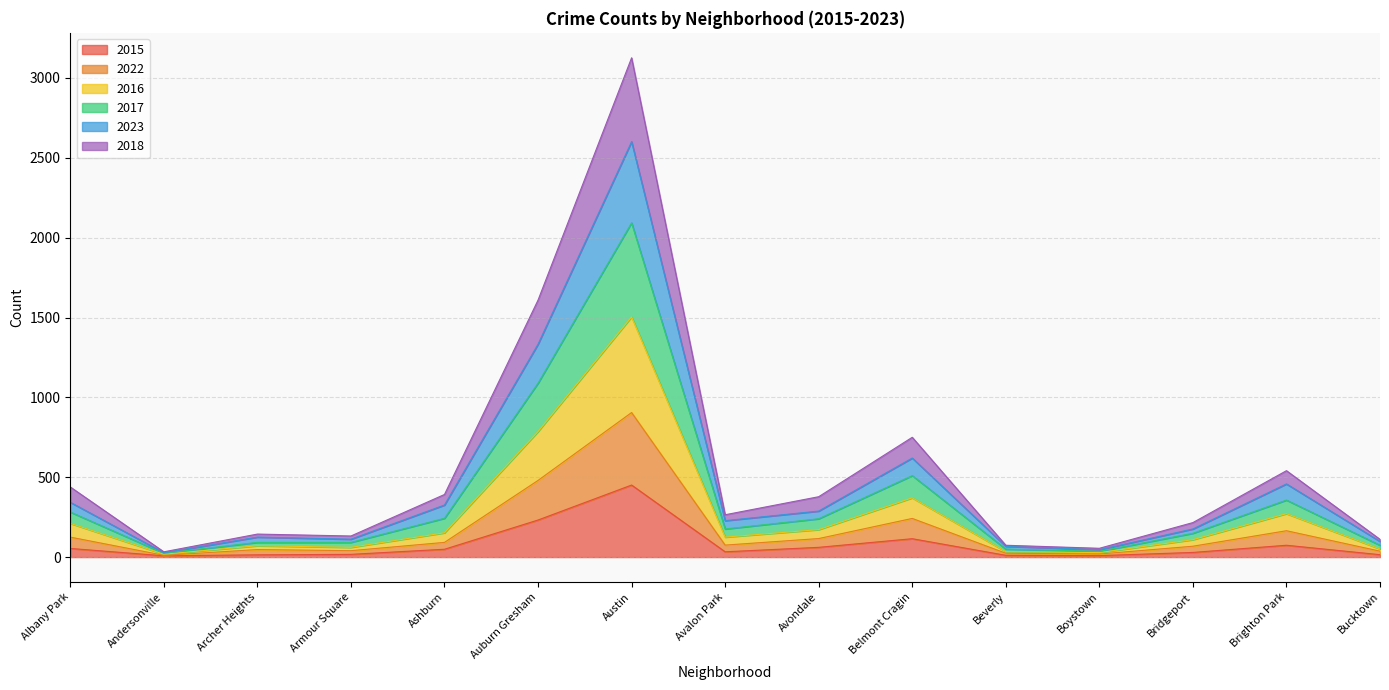

What is the difference between the maximum and minimum values in the 2015 series?

443